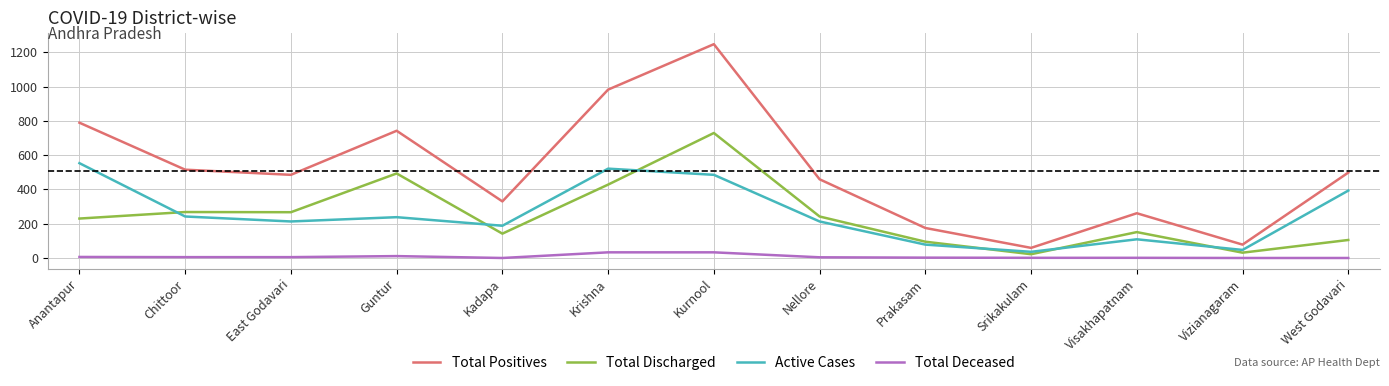

Which category has the highest value across all series?

Kurnool